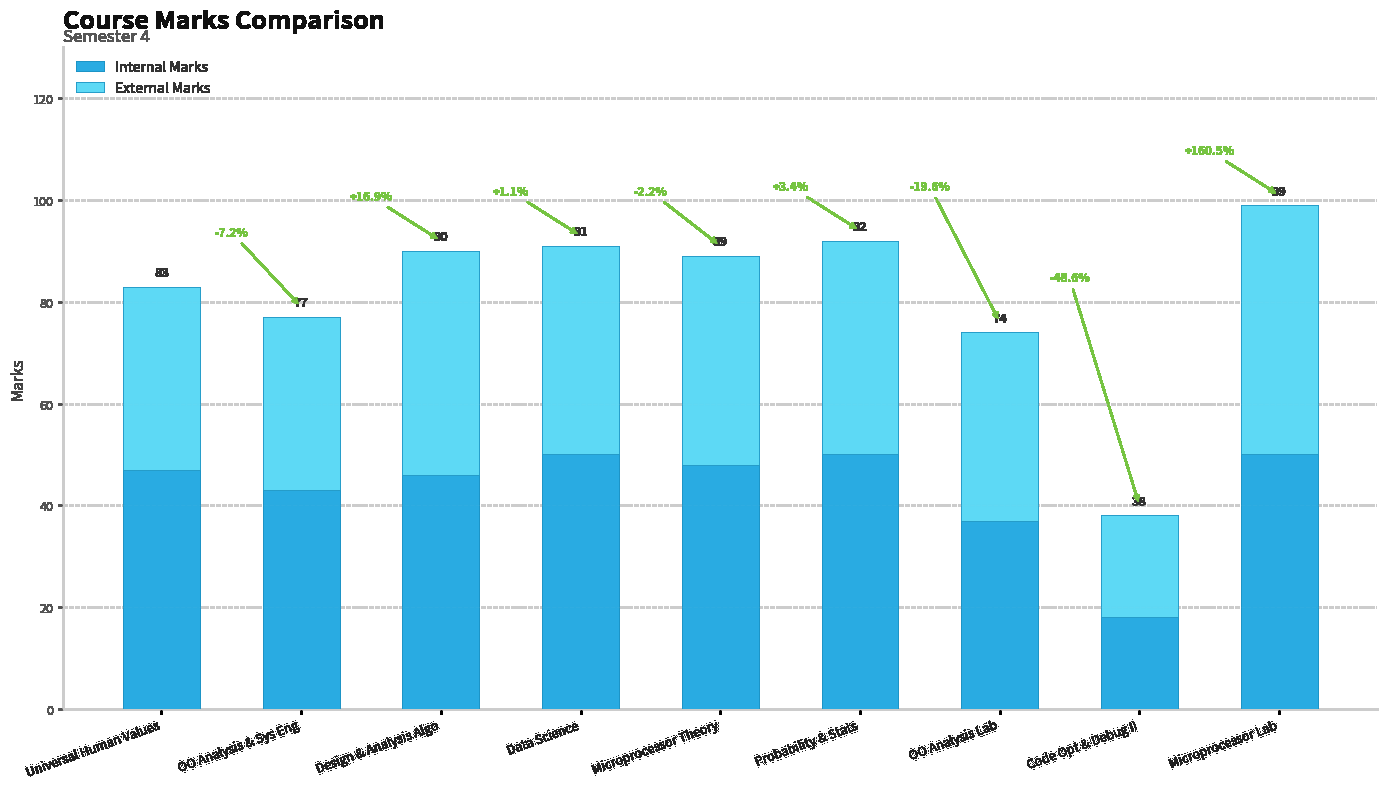

What are all the series names shown in the legend?

Internal Marks, External Marks